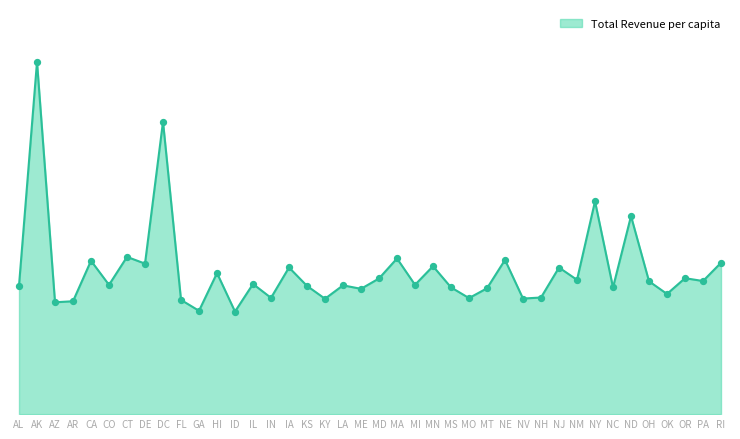

Does the chart have visible grid lines?

No